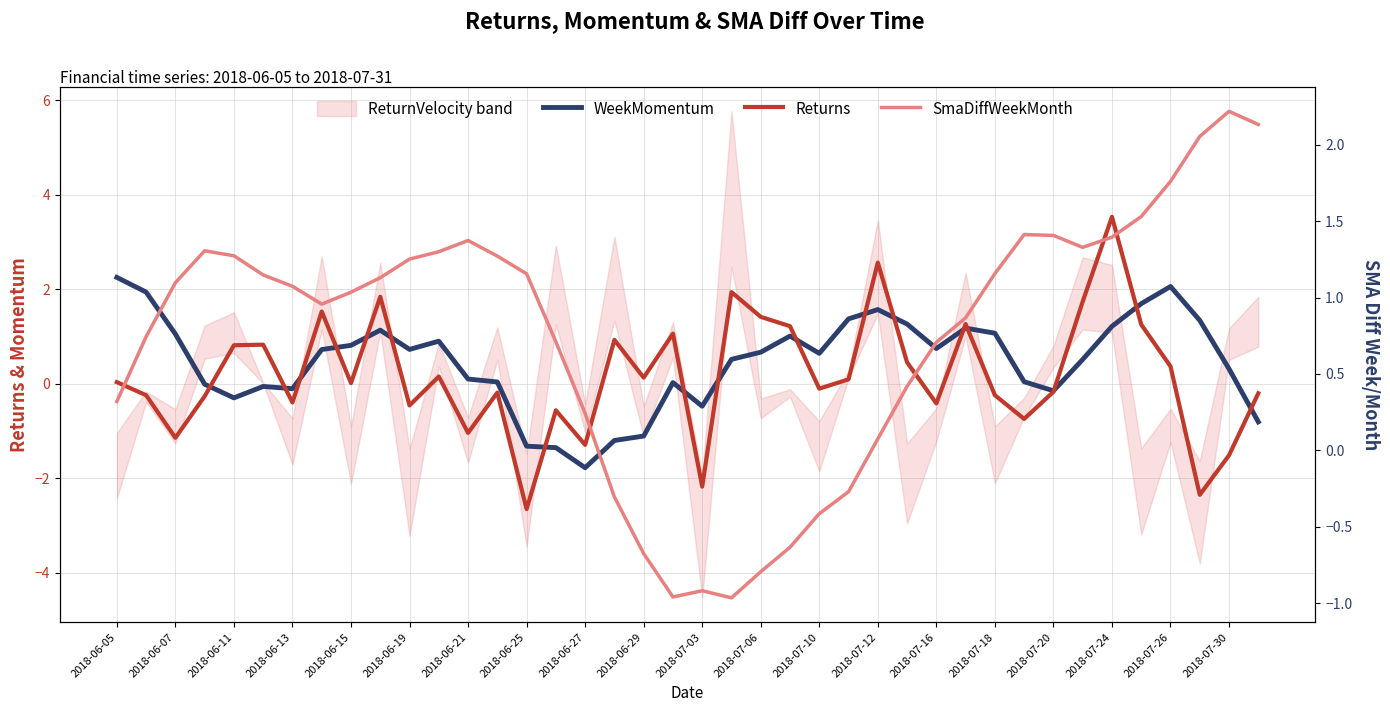

True or false: WeekMomentum and Returns intersect in this chart.

True